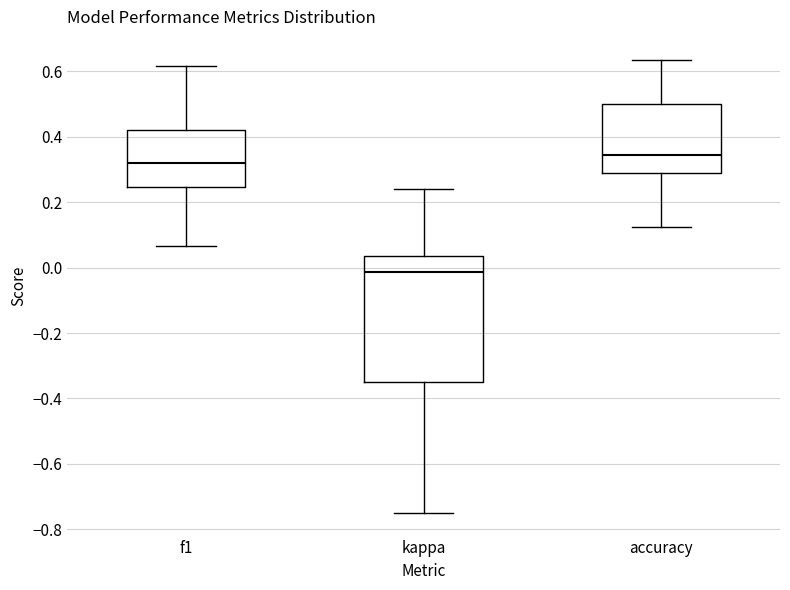

Reading left to right, transcribe this box plot: for each box, give where its median line is, the range the box spans, and where its two whiskers end, as read against the y-axis. The values are not printed on the chart, so give them approximately, as read against the axis.

f1: median 0.32, box 0.24 to 0.42, whiskers 0.06 to 0.62
kappa: median -0.02, box -0.36 to 0.04, whiskers -0.74 to 0.24
accuracy: median 0.34, box 0.28 to 0.50, whiskers 0.12 to 0.64